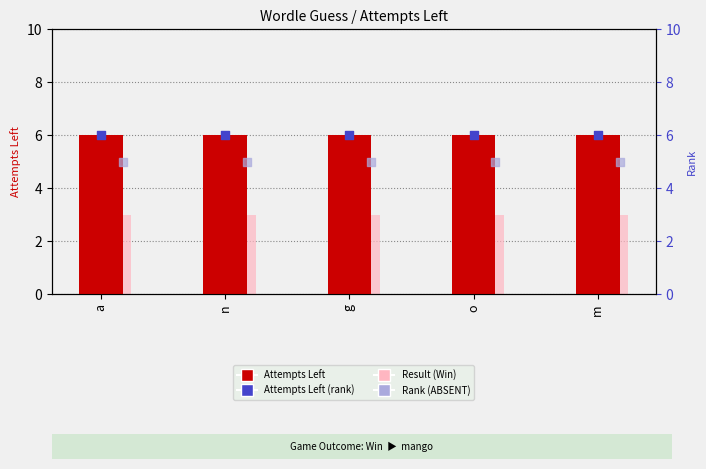

Is the value of Attempts Left (rank) at m greater than the value of Result (Win) at o?

Yes